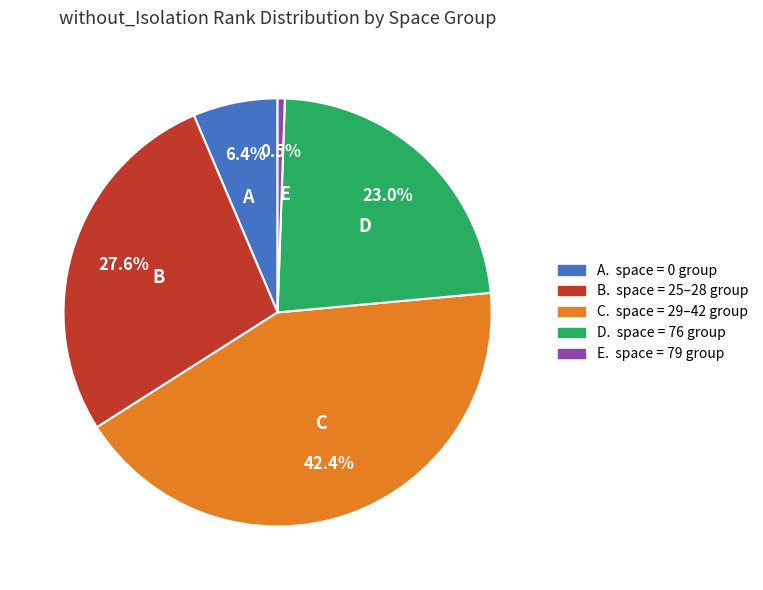

Between C and E, which is larger?

C